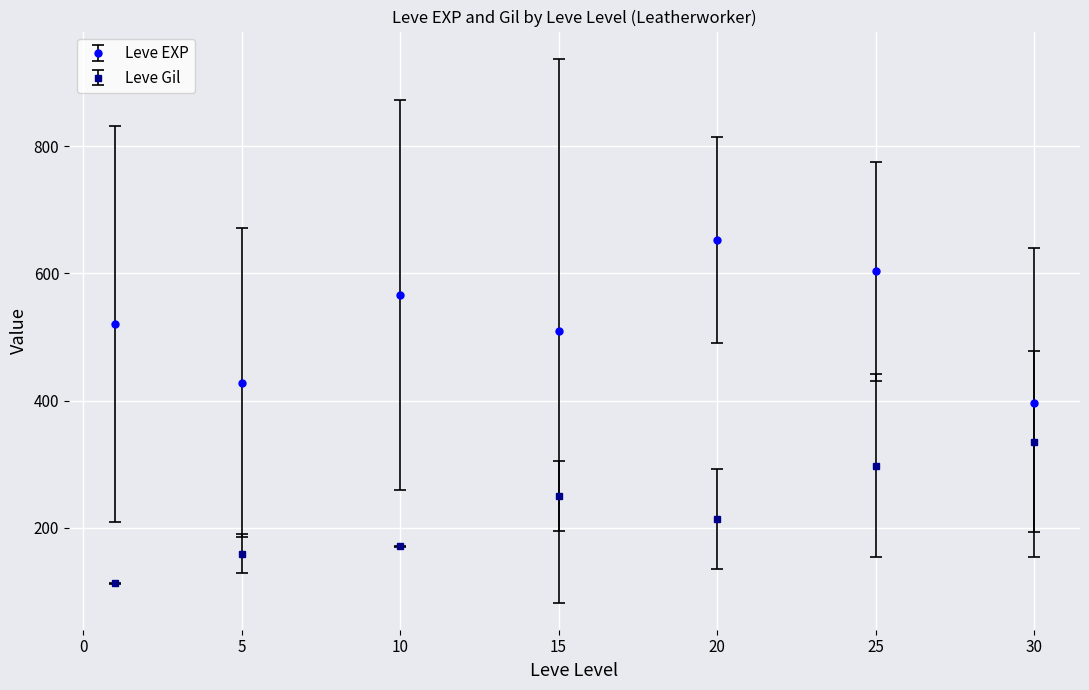

Which series has the largest total across all categories?

Leve EXP